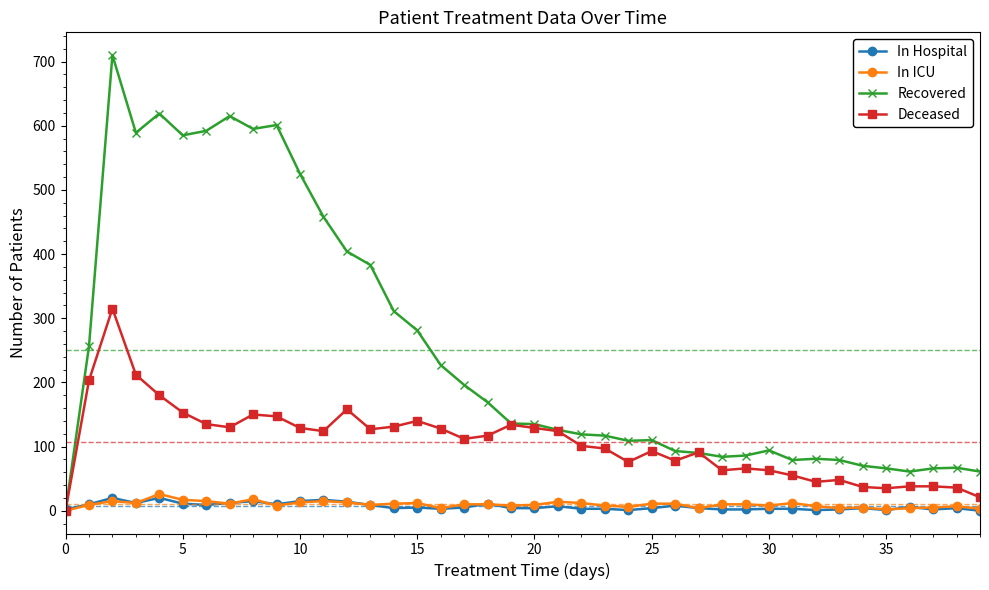

Which series has the widest spread of values?

Recovered